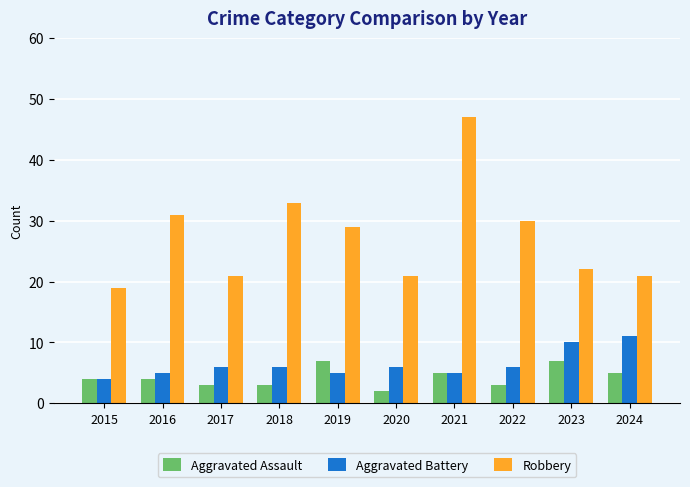

Which series has the largest range (max minus min)?

Robbery